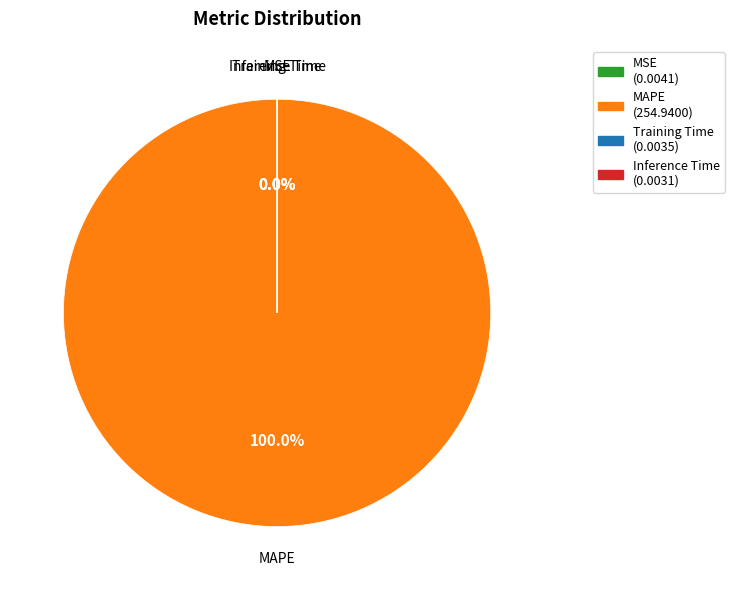

To the nearest percent, what is the difference between the MAPE and Training Time slice percentages?

100%